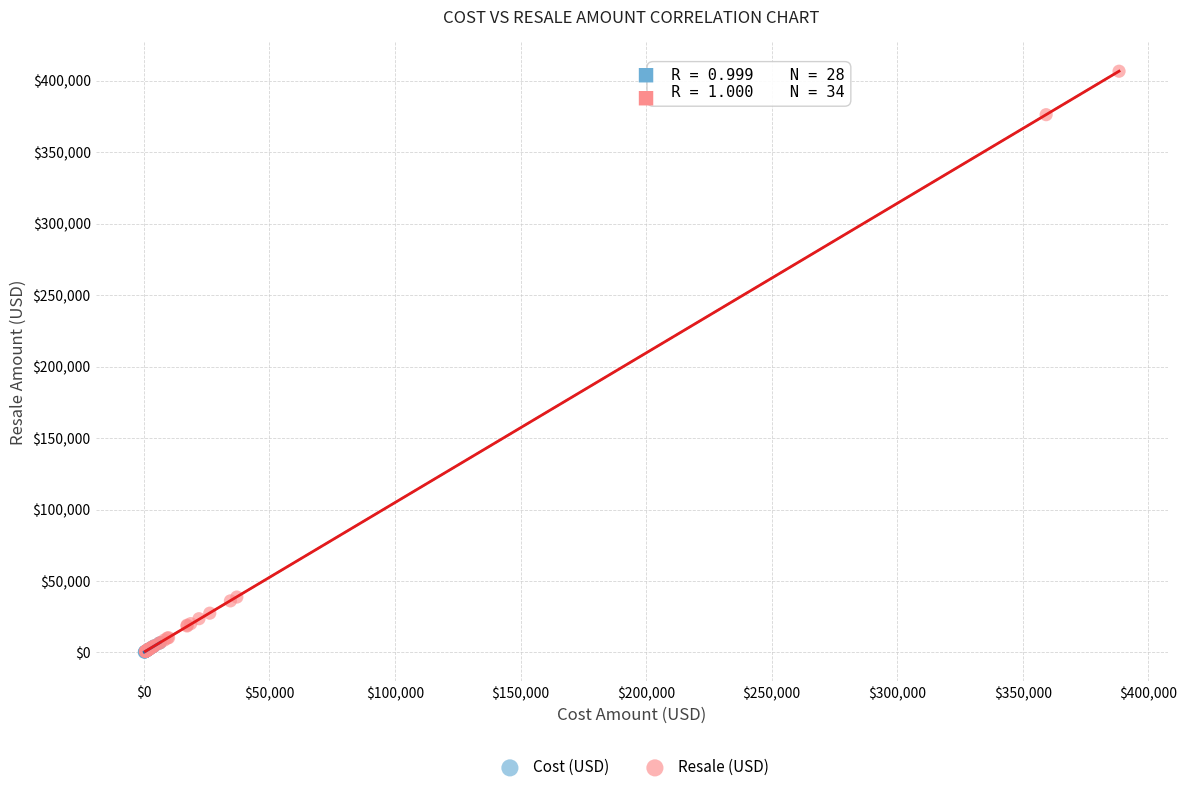

Which series has the largest Y range (max minus min)?

Resale (USD)